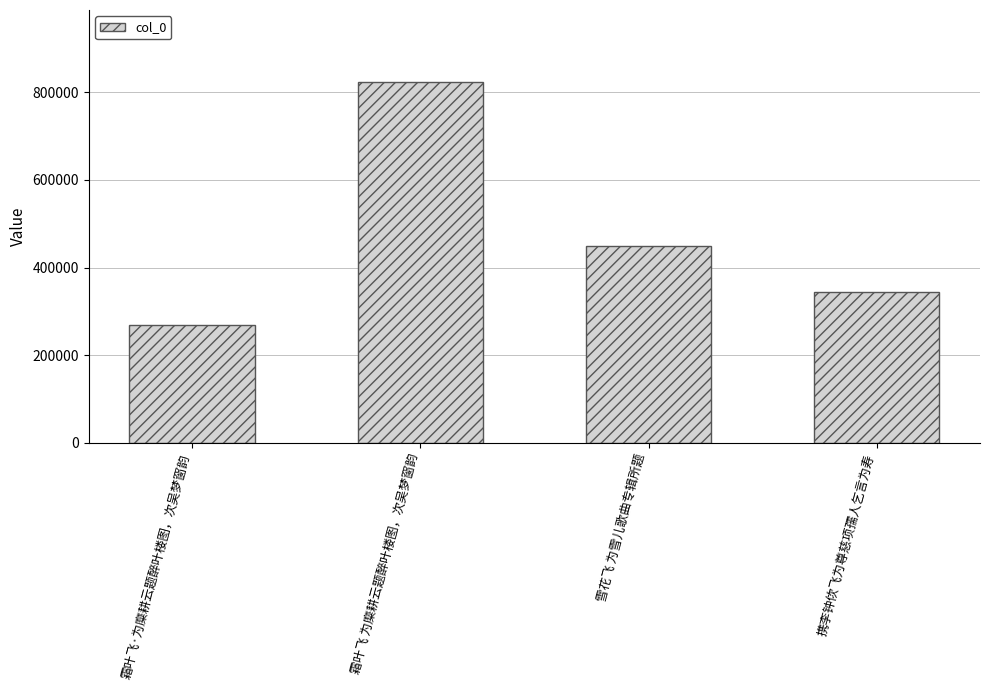

How many values are below 450245?

2